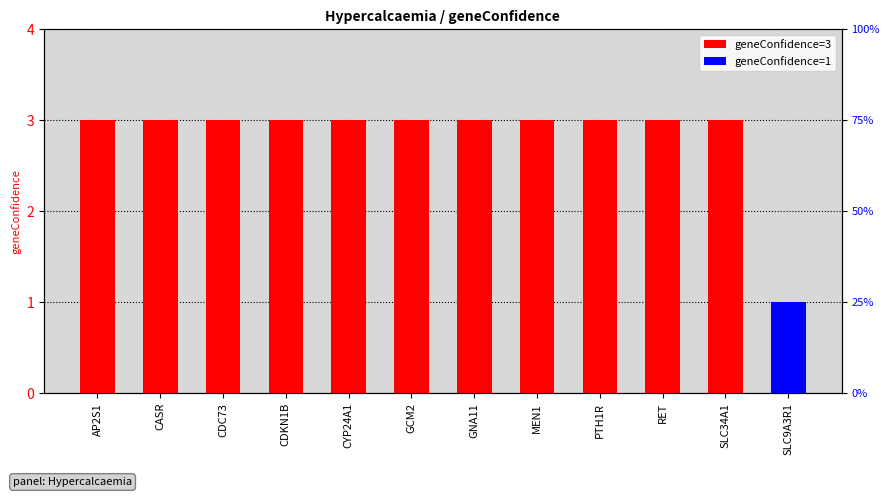

What is the value of the 8th bar from the left?

3